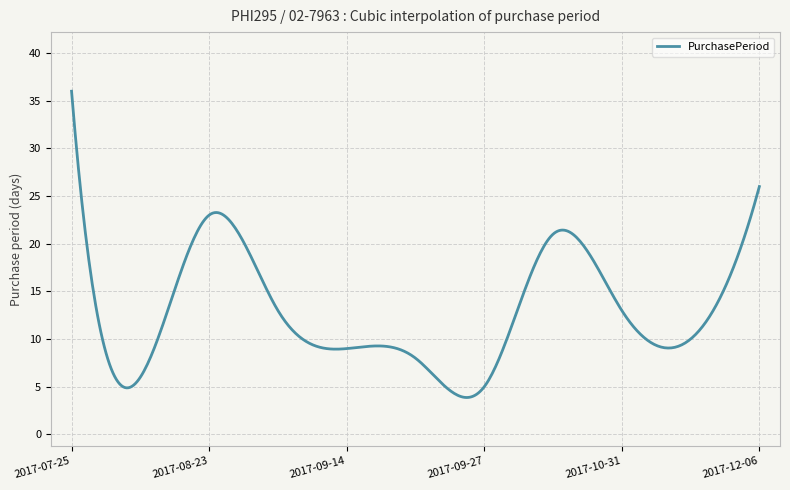

Is this an area chart (filled region under the line)?

No